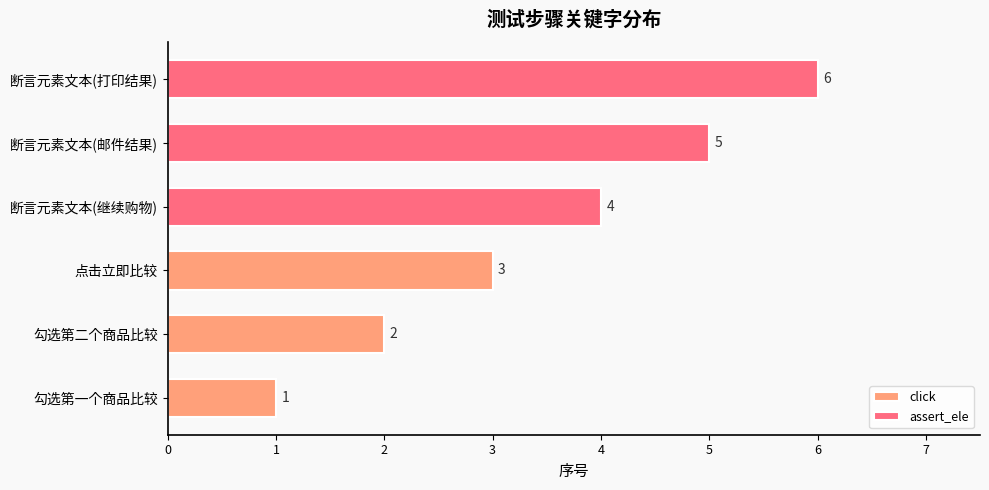

What is the value of the assert_ele bar at the 3rd from the left?

6